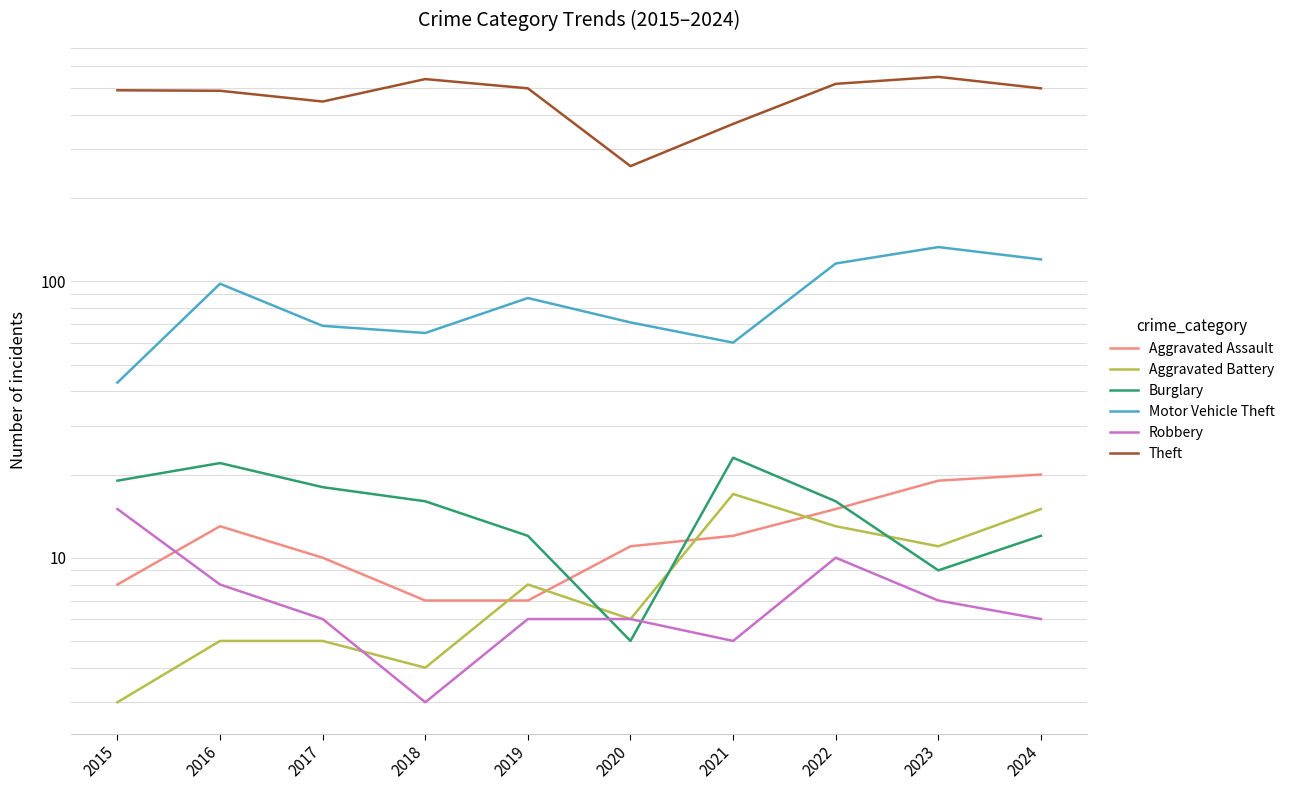

True or false: Theft and Burglary intersect in this chart.

False